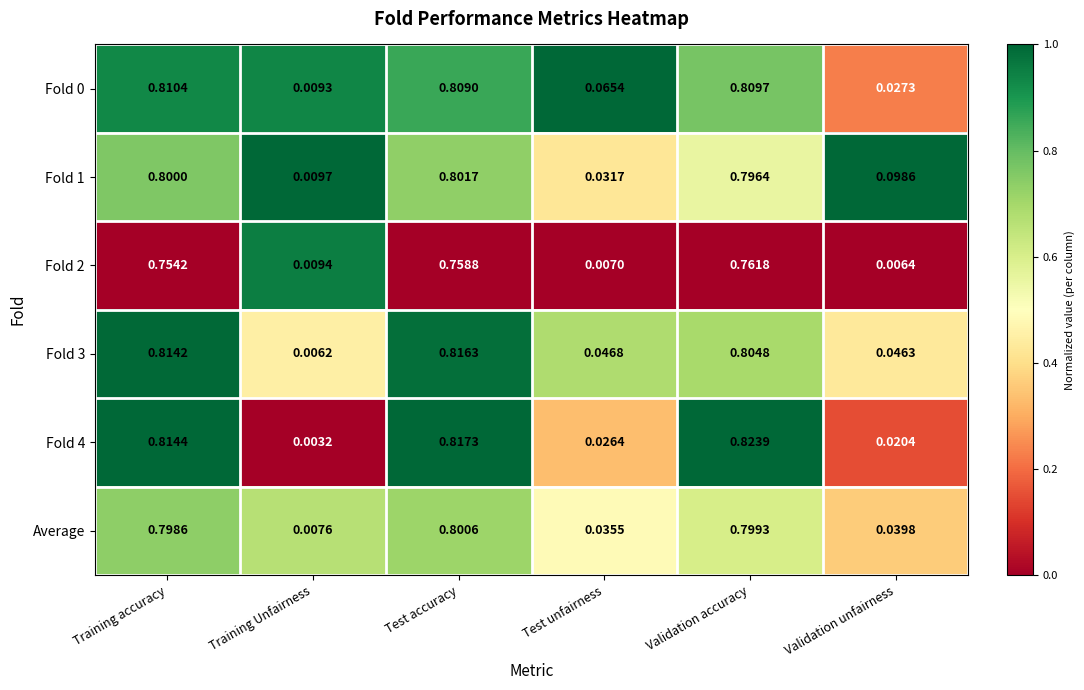

Which category has the lowest value in the Average series?

Training Unfairness